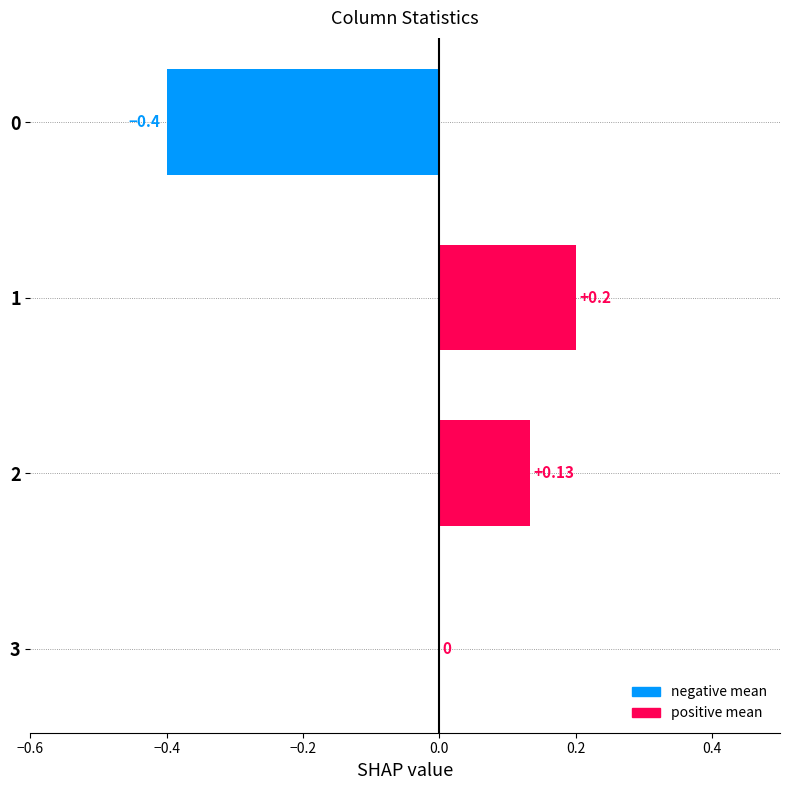

What is the sum of the values at 1 and 2?

0.3